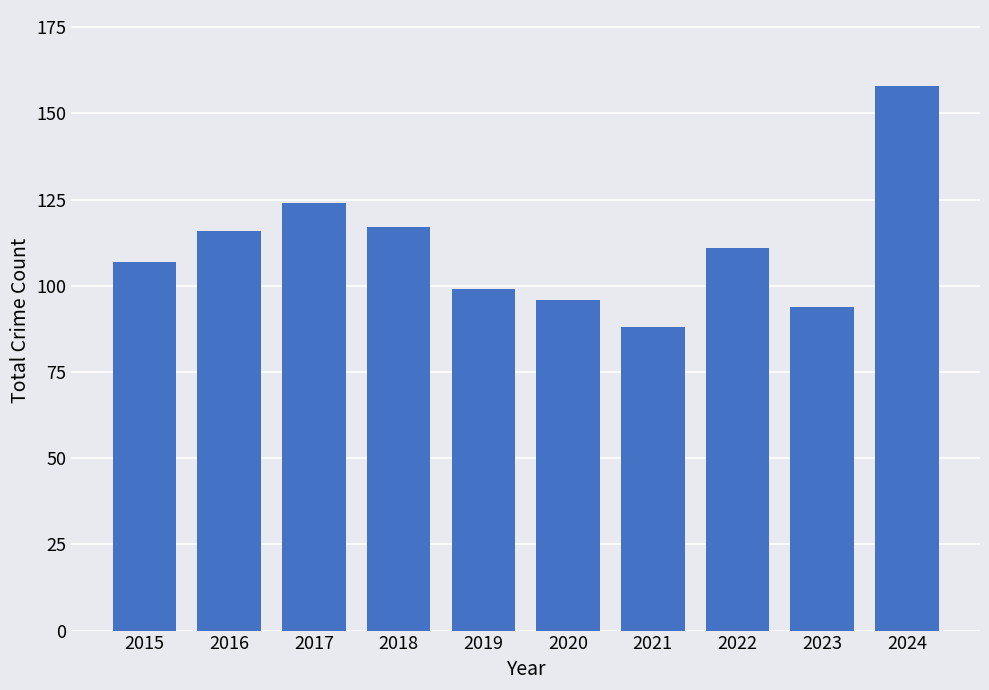

What is the change in value from 2016 to 2023?

-22